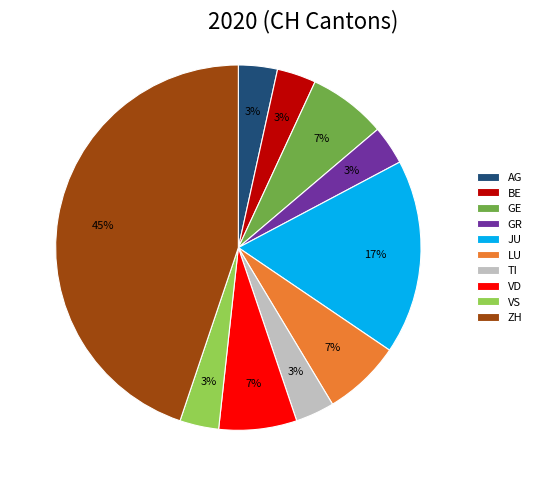

The ZH slice represents 45% of the pie. True or false?

True